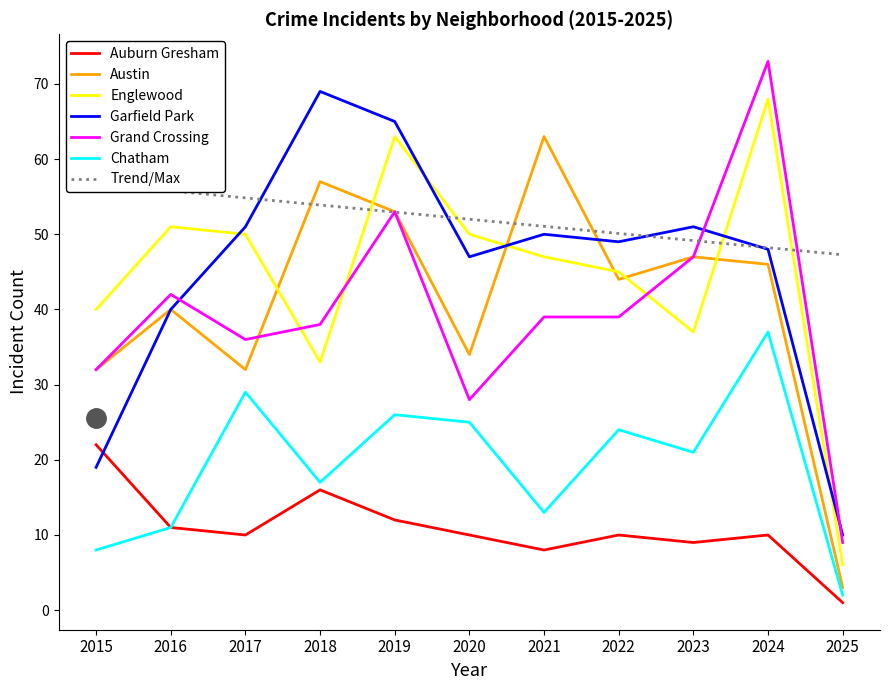

Reading left to right, extract all data points from this chart.

Auburn Gresham: 22	11	10	16	12	10	8	10	9	10	1
Austin: 32	40	32	57	53	34	63	44	47	46	3
Englewood: 40	51	50	33	63	50	47	45	37	68	6
Garfield Park: 19	40	51	69	65	47	50	49	51	48	10
Grand Crossing: 32	42	36	38	53	28	39	39	47	73	9
Chatham: 8	11	29	17	26	25	13	24	21	37	2